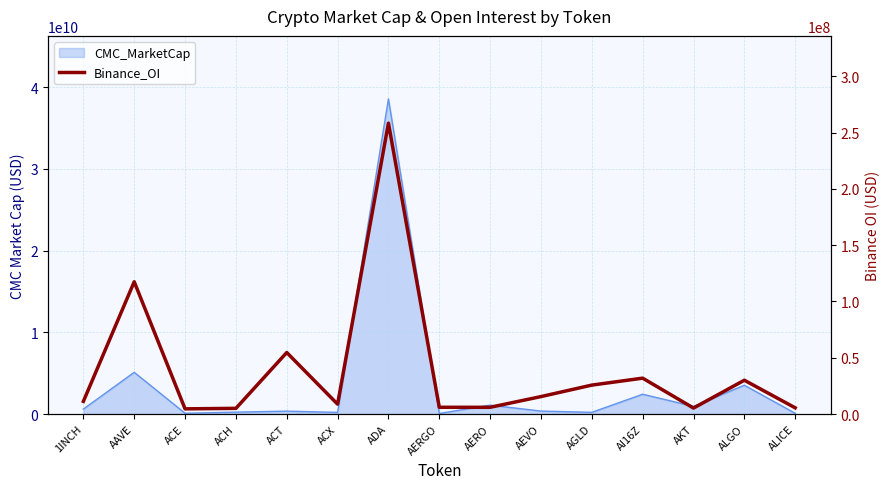

What is the label of the 8th point from the left?

AERGO